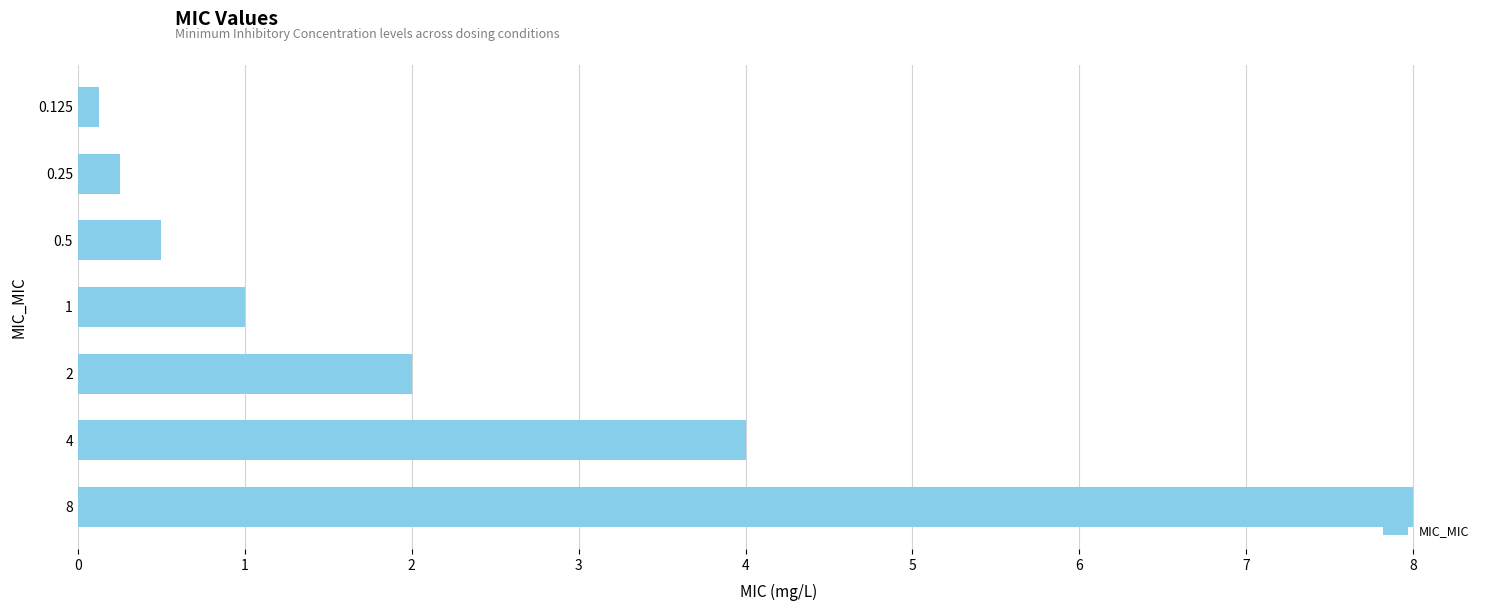

List the labels in order of value, smallest first.

0.125, 0.25, 0.5, 1, 2, 4, 8